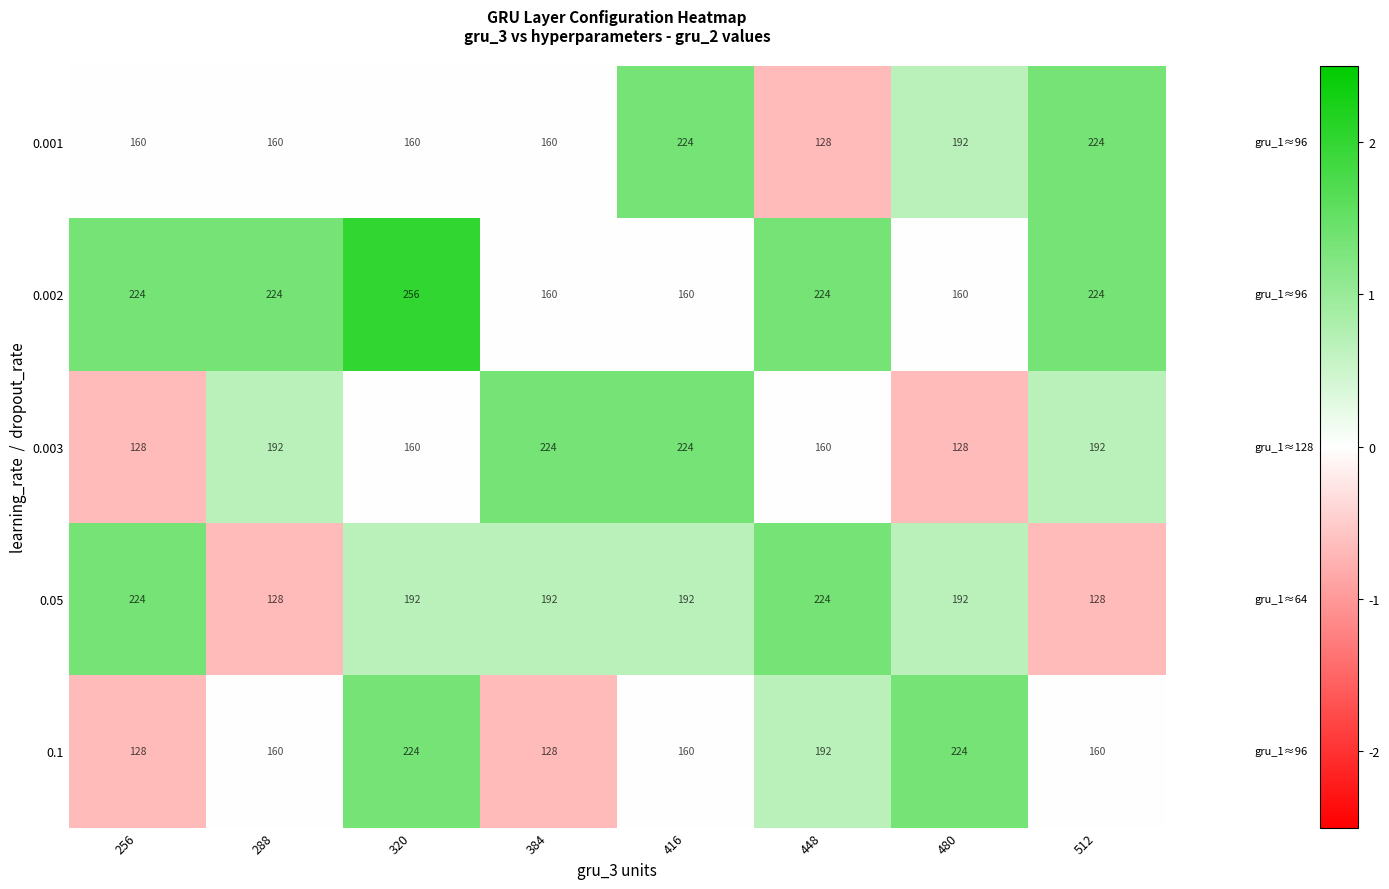

How many 0.003 values are between 160 and 224?

6